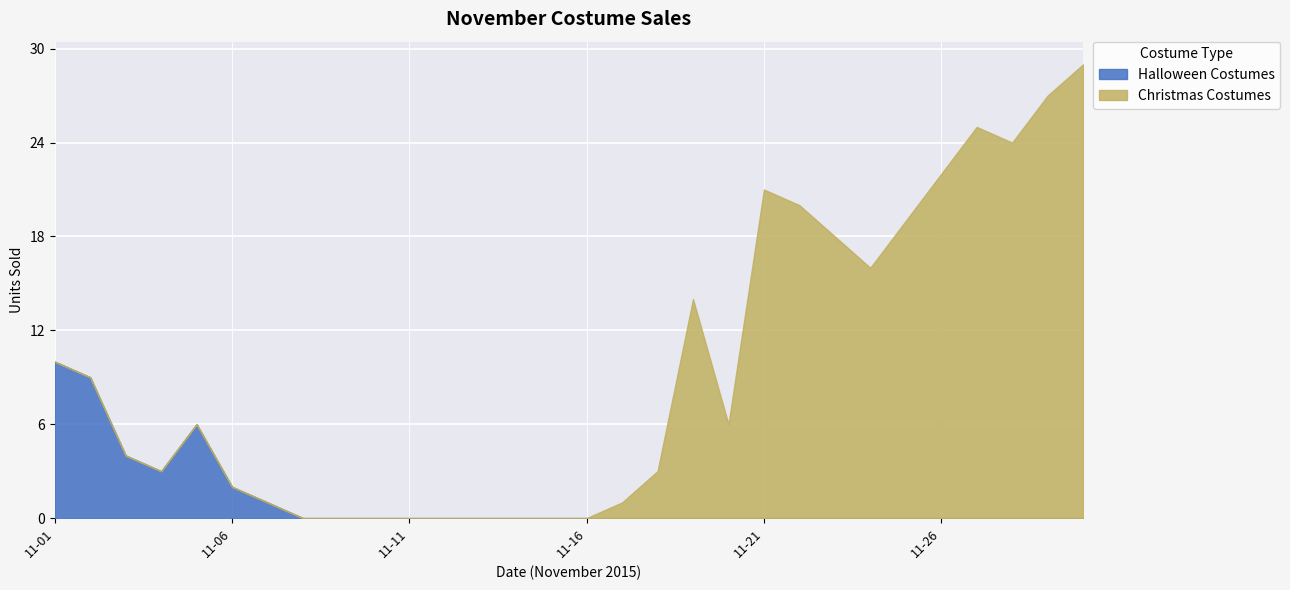

What is the value of the Christmas Costumes point at the 19th from the left?

14